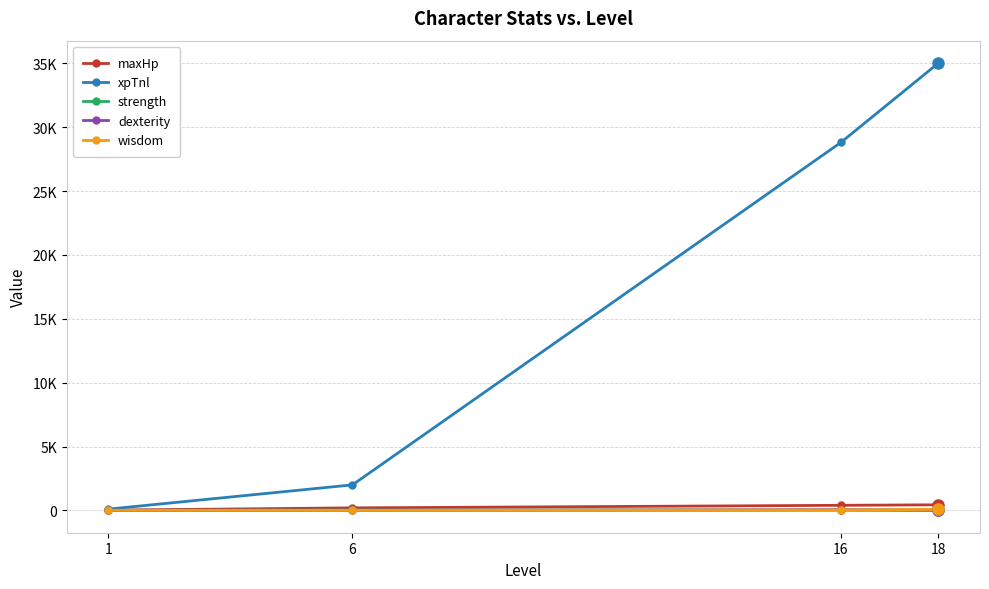

Does the chart display data point markers on the line(s)?

Yes